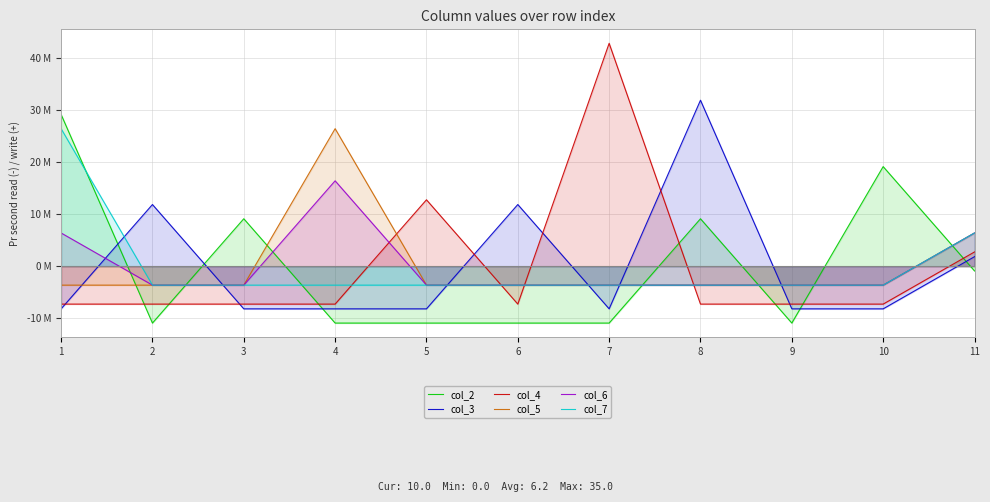

True or false: col_5 and col_4 intersect in this chart.

True